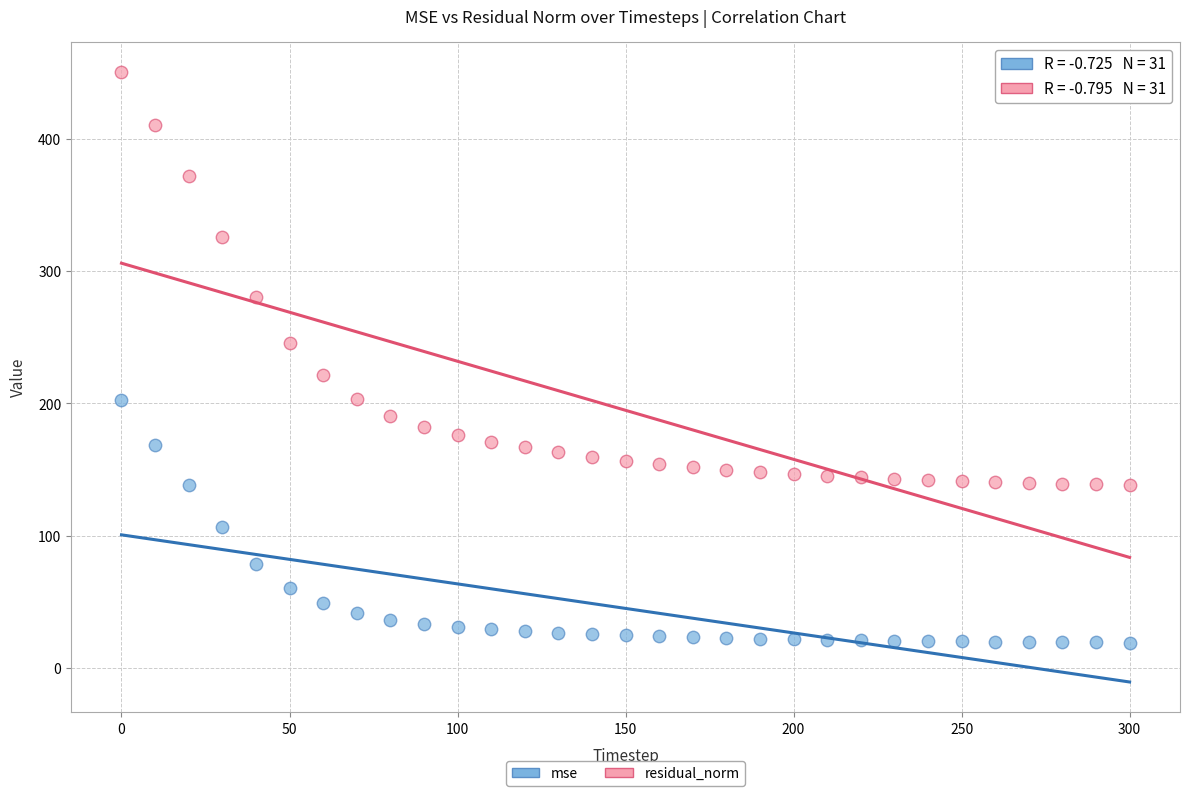

Which series contains the lowest Y value?

mse